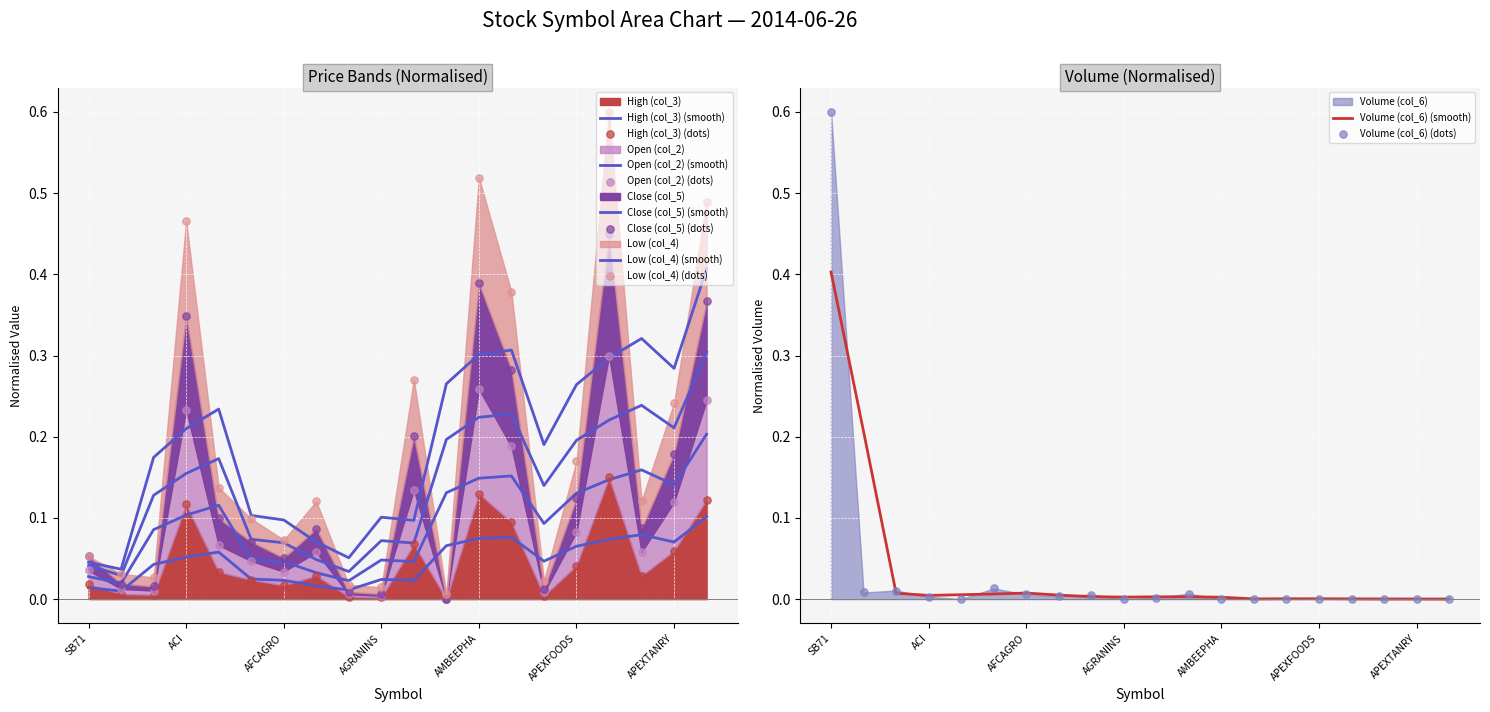

At how many categories does at least one series exceed 0?

20